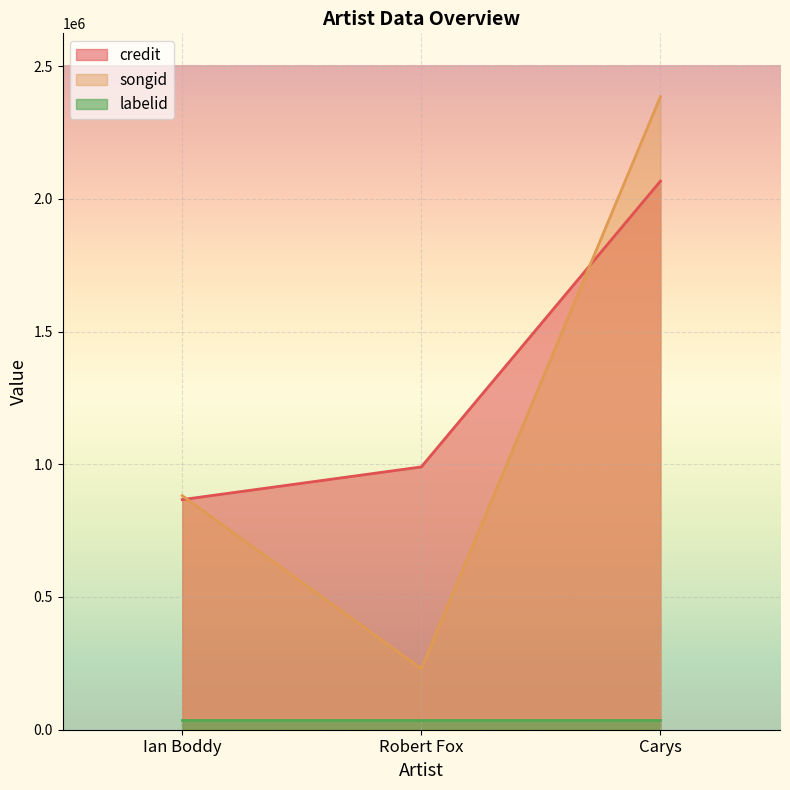

At which category is the sum across all series the highest?

Carys